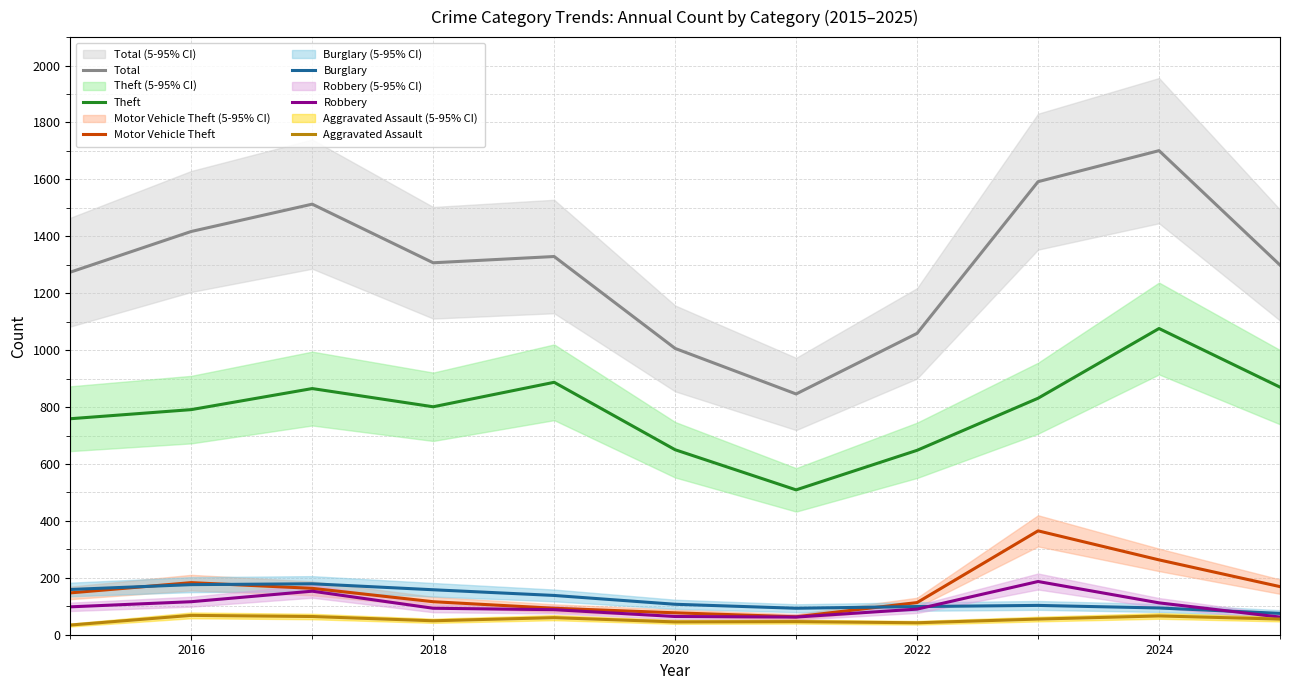

What is the average value of the Motor Vehicle Theft series?

159